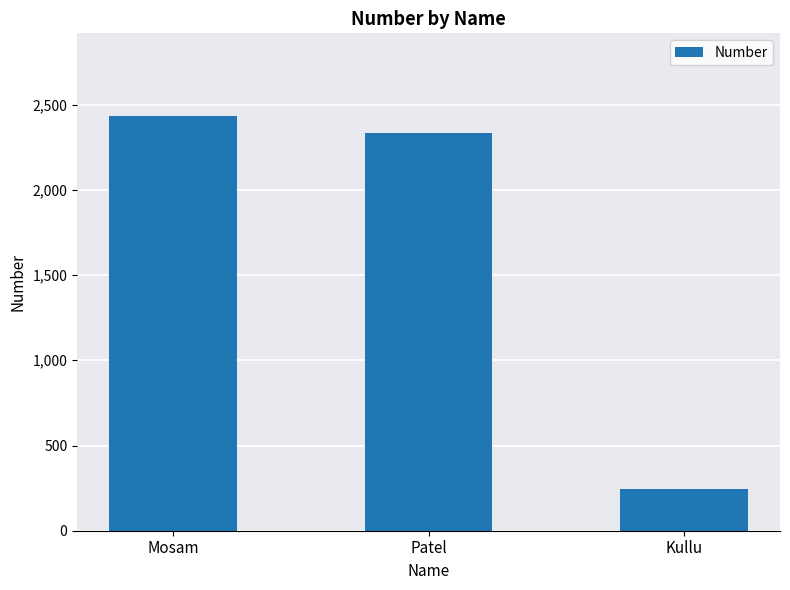

Reading left to right, what are all the values shown in this chart?

Mosam=2432	Patel=2332	Kullu=243